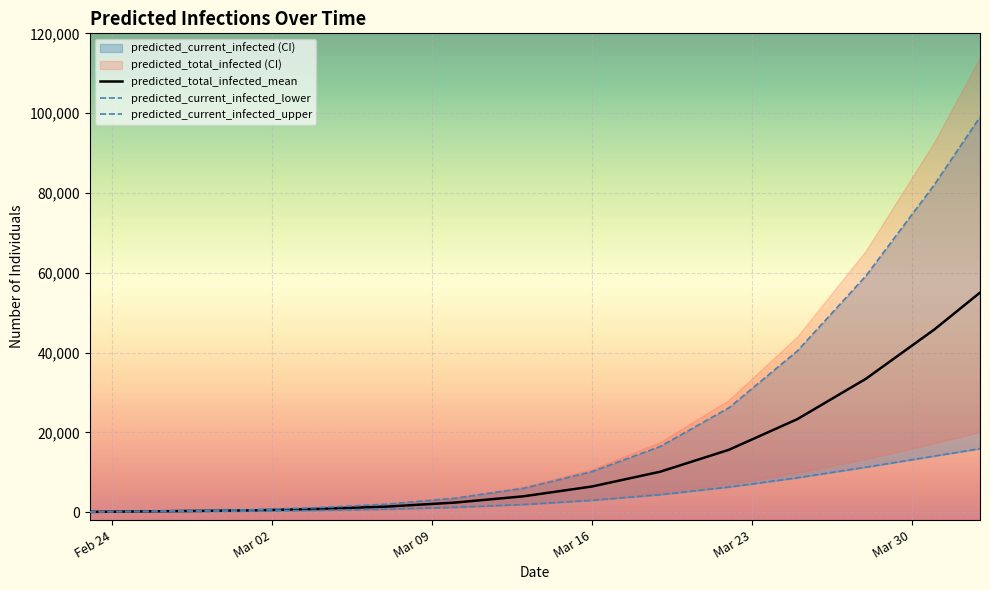

What is the highest value of the predicted_total_infected_mean series?

55017